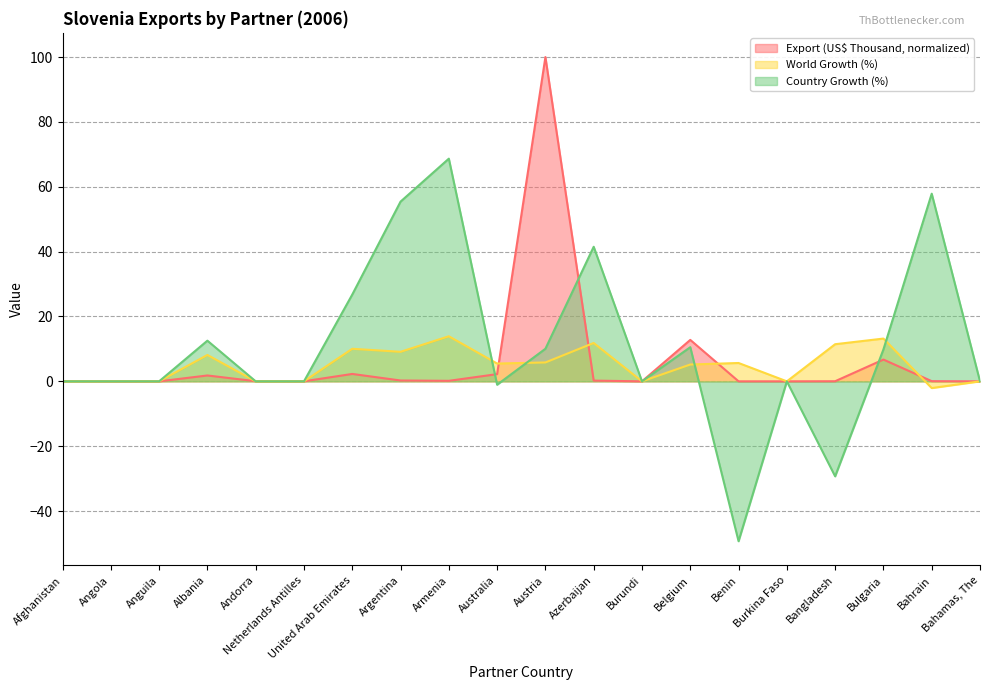

How many values in World Growth (%) are above zero?

11